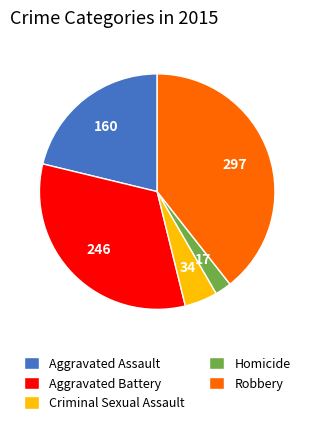

Approximately how many times larger is the value at Robbery compared to Aggravated Assault?

1.9